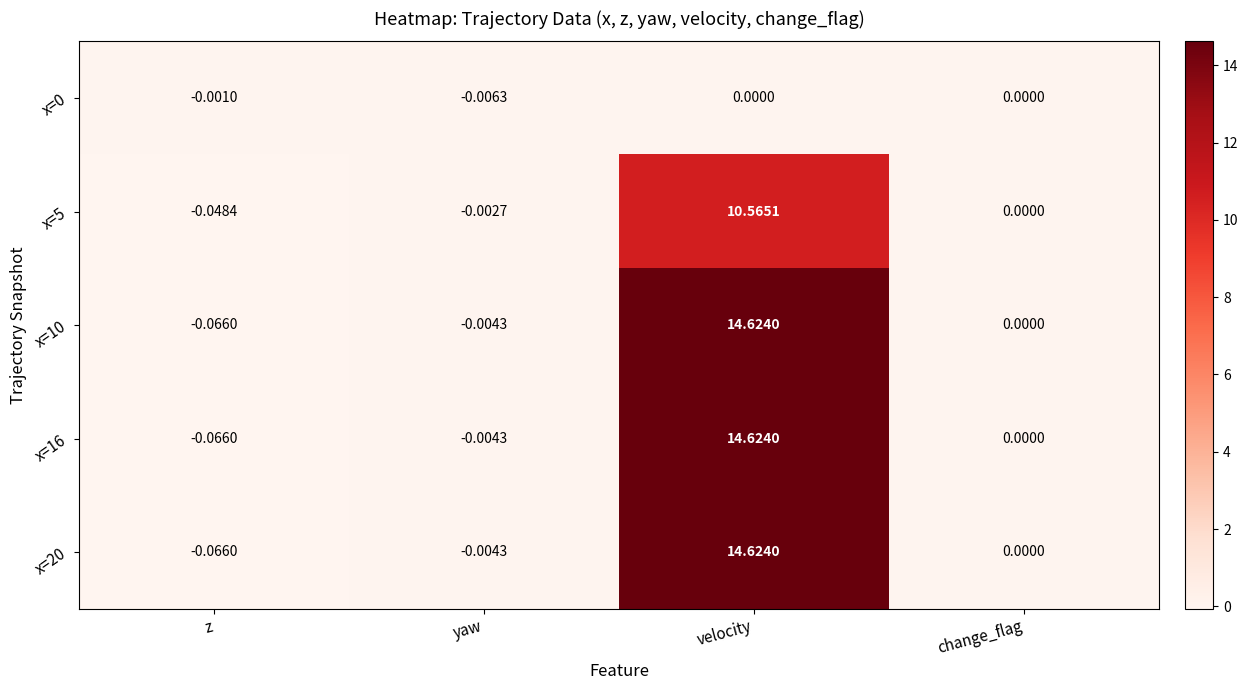

Which category has the highest value in the x=5 series?

velocity